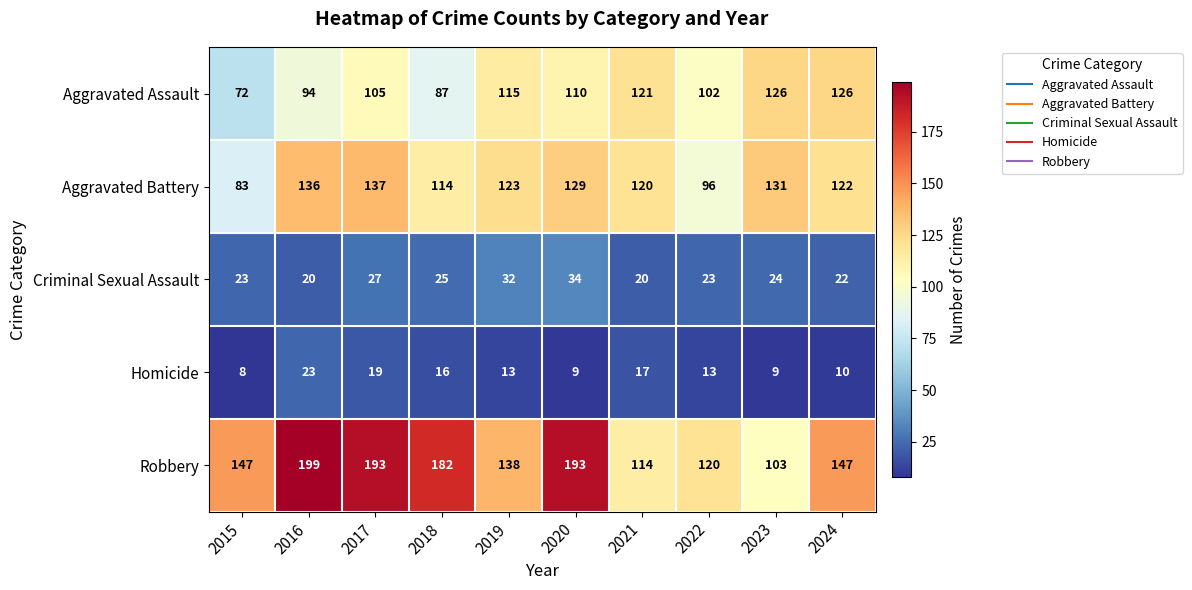

At which label is Aggravated Assault closest to 99?

2022